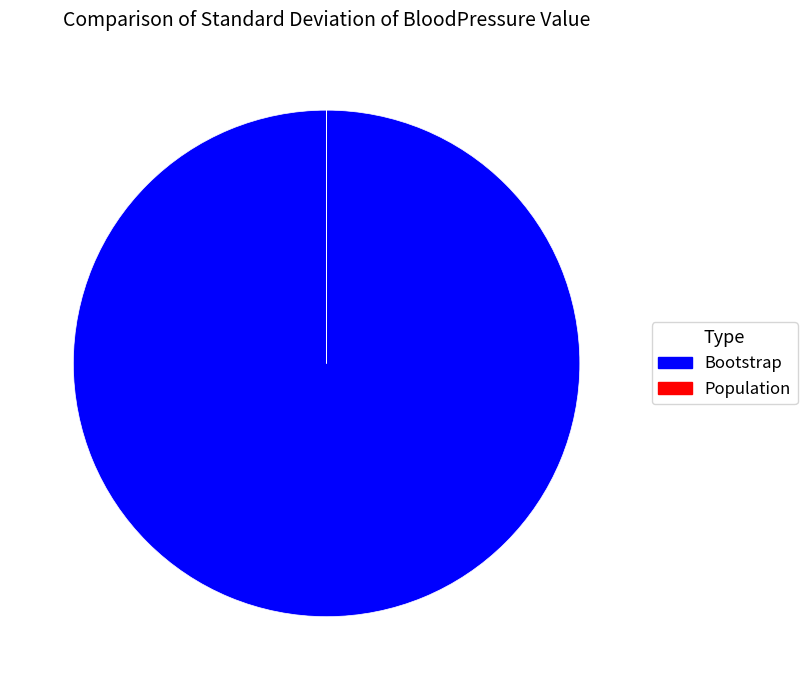

Is it true that Bootstrap is 100% of the pie?

True